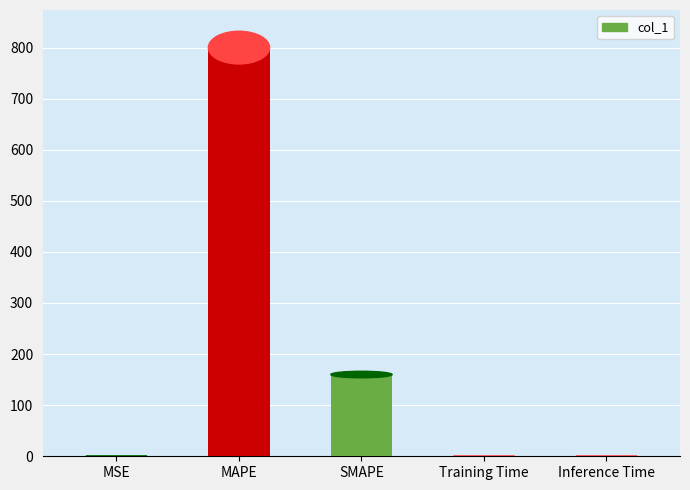

Which has a higher value, MSE or MAPE?

MAPE